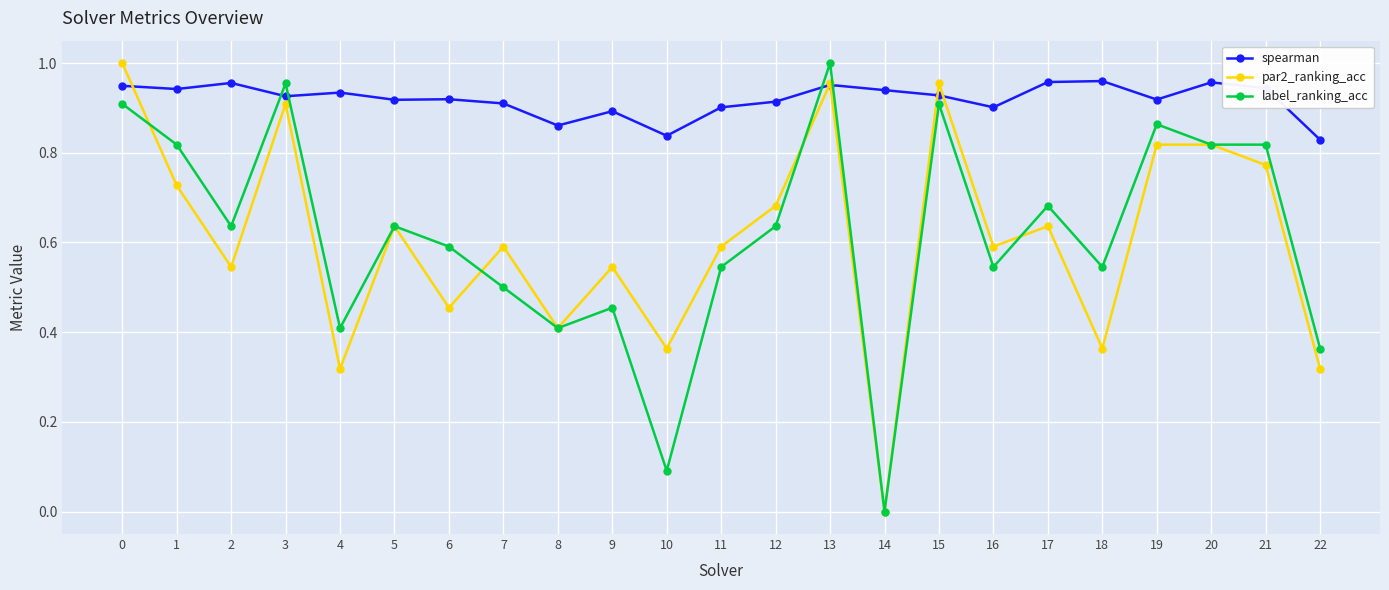

What is the total value across all series at 16?

2.0